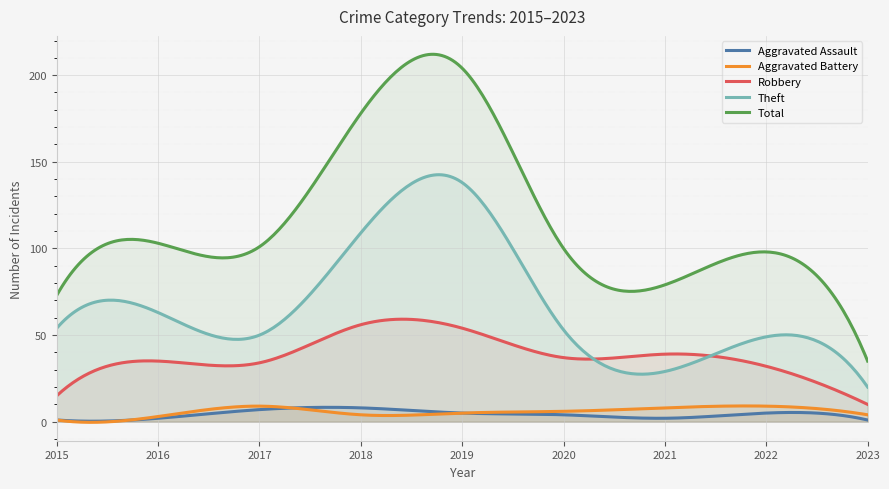

What is the maximum value shown in the chart?

212.1